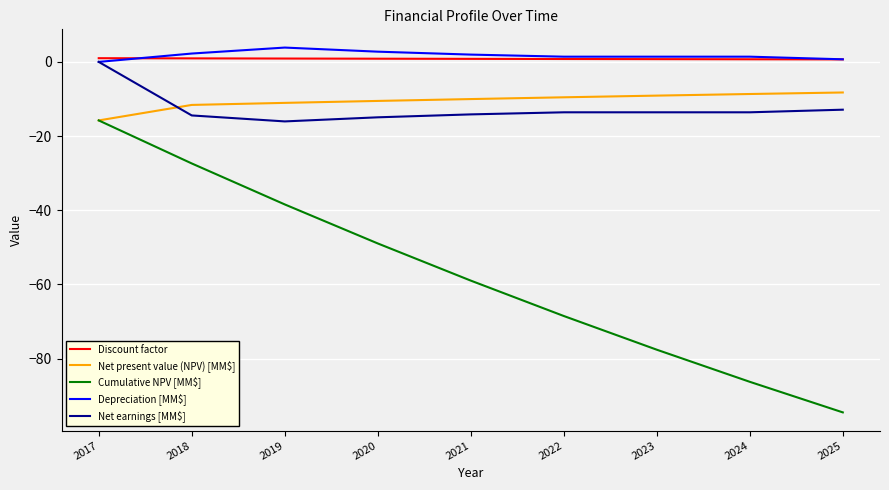

What is the sum of the Cumulative NPV [MM$] values at 2018 and 2019?

-65.8